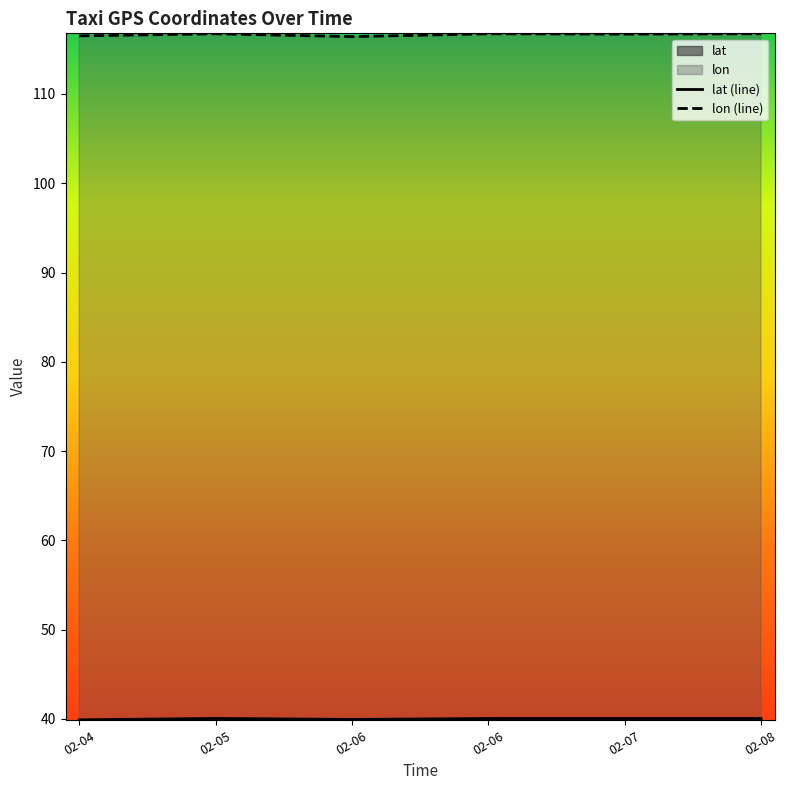

At which label is lat (line) closest to 39?

02-04